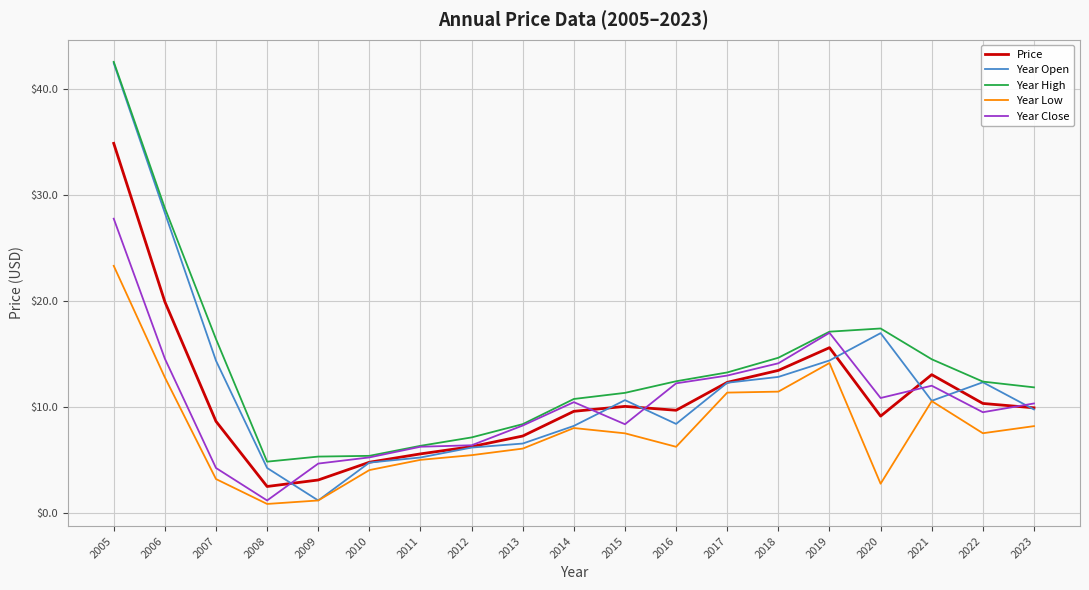

Which series has the widest spread of values?

Year Open